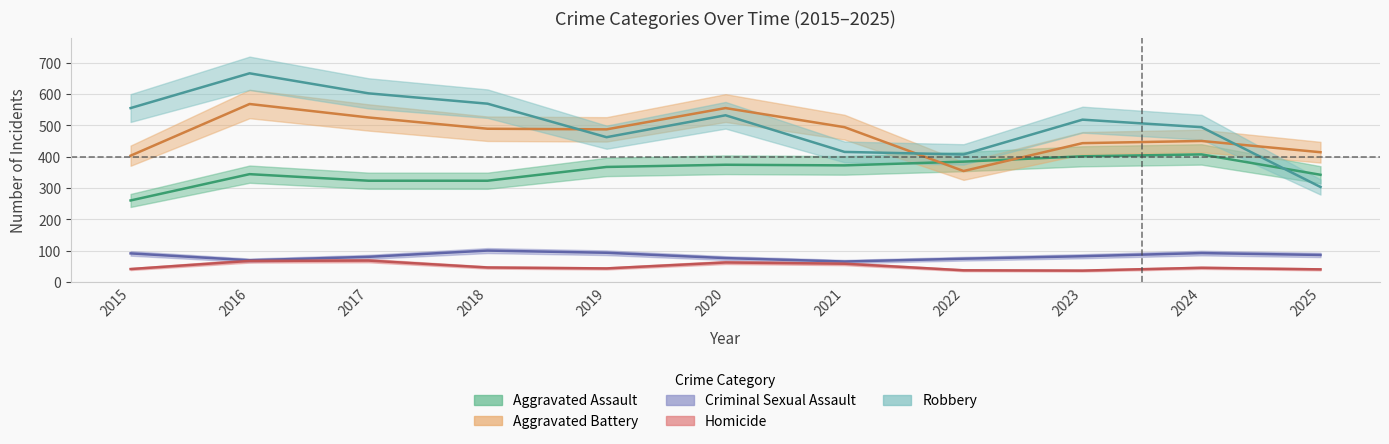

At which category is the sum across all series the highest?

2016